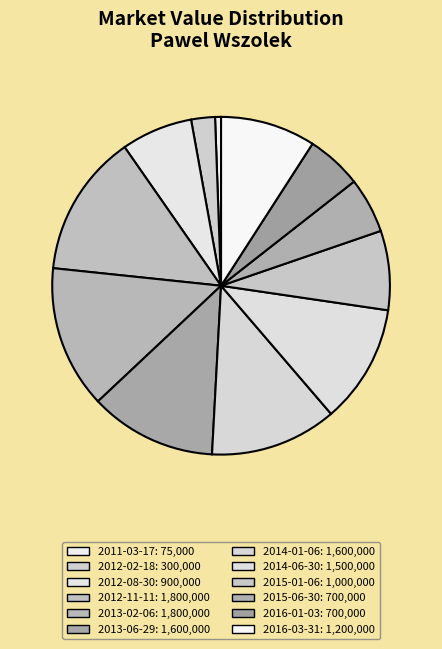

Rank the categories by value from lowest to highest.

2011-03-17, 2012-02-18, 2015-06-30, 2016-01-03, 2012-08-30, 2015-01-06, 2016-03-31, 2014-06-30, 2013-06-29, 2014-01-06, 2012-11-11, 2013-02-06